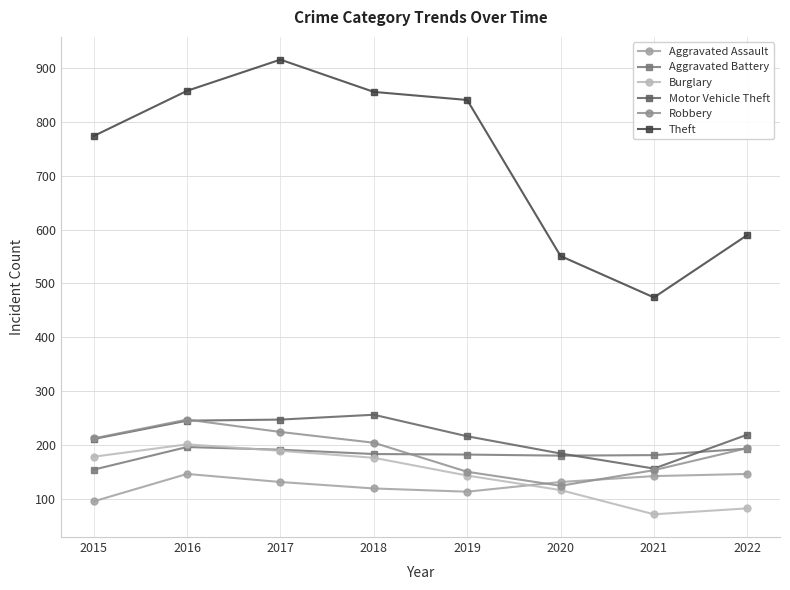

In Theft, how many points are higher than both neighbors (excluding endpoints)?

1